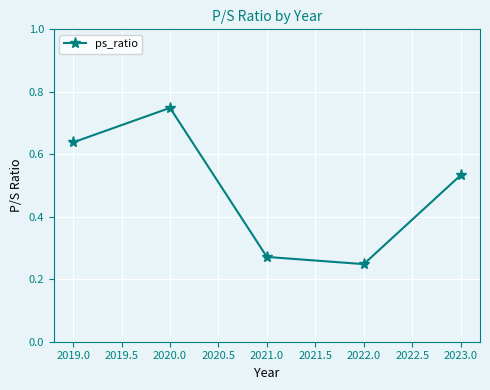

The chart shows a value of 0.3 at 2019.0. True or false?

False